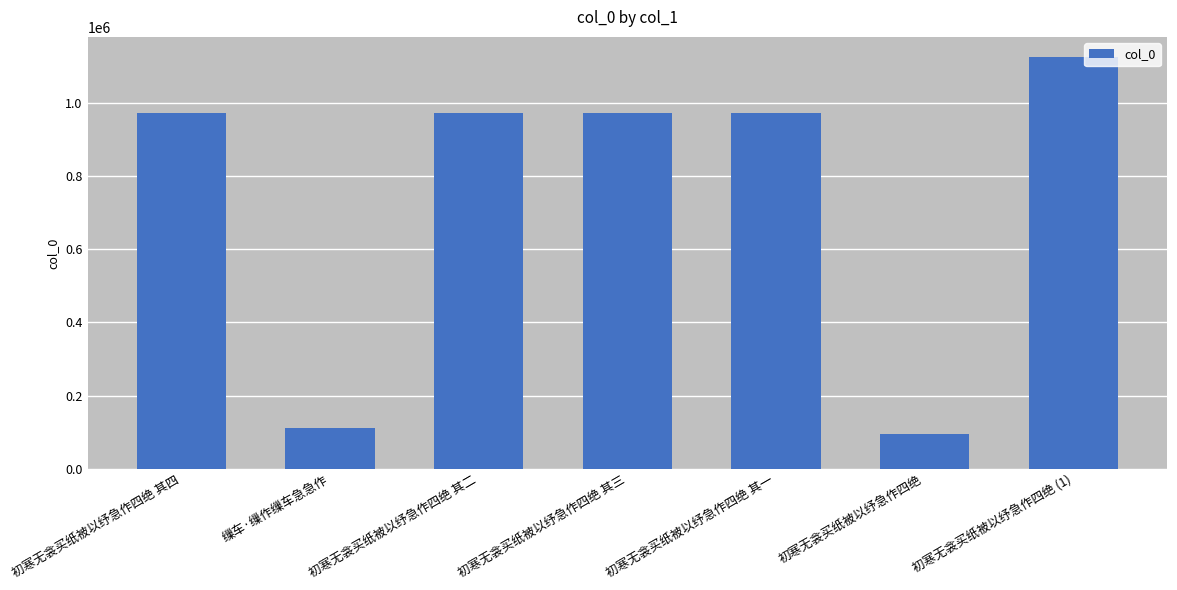

What is the value of the 1st bar from the left?

971380